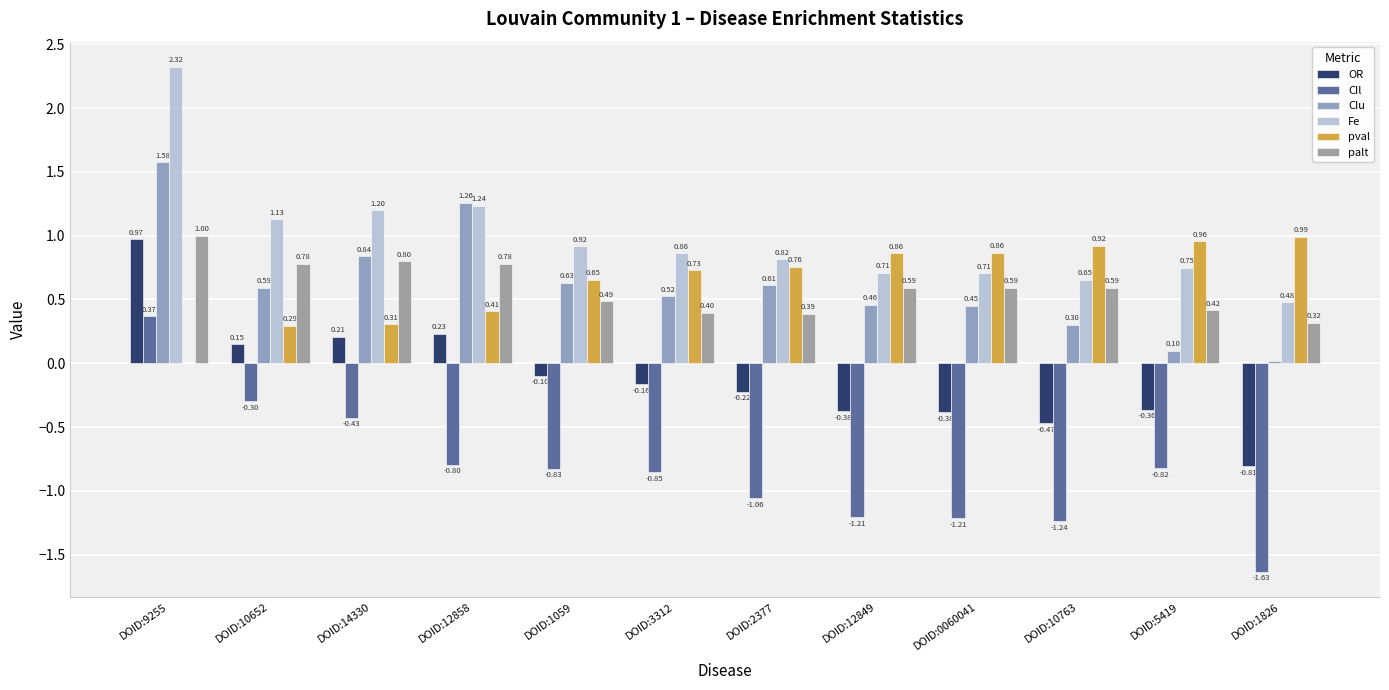

How many groups of bars are there?

12